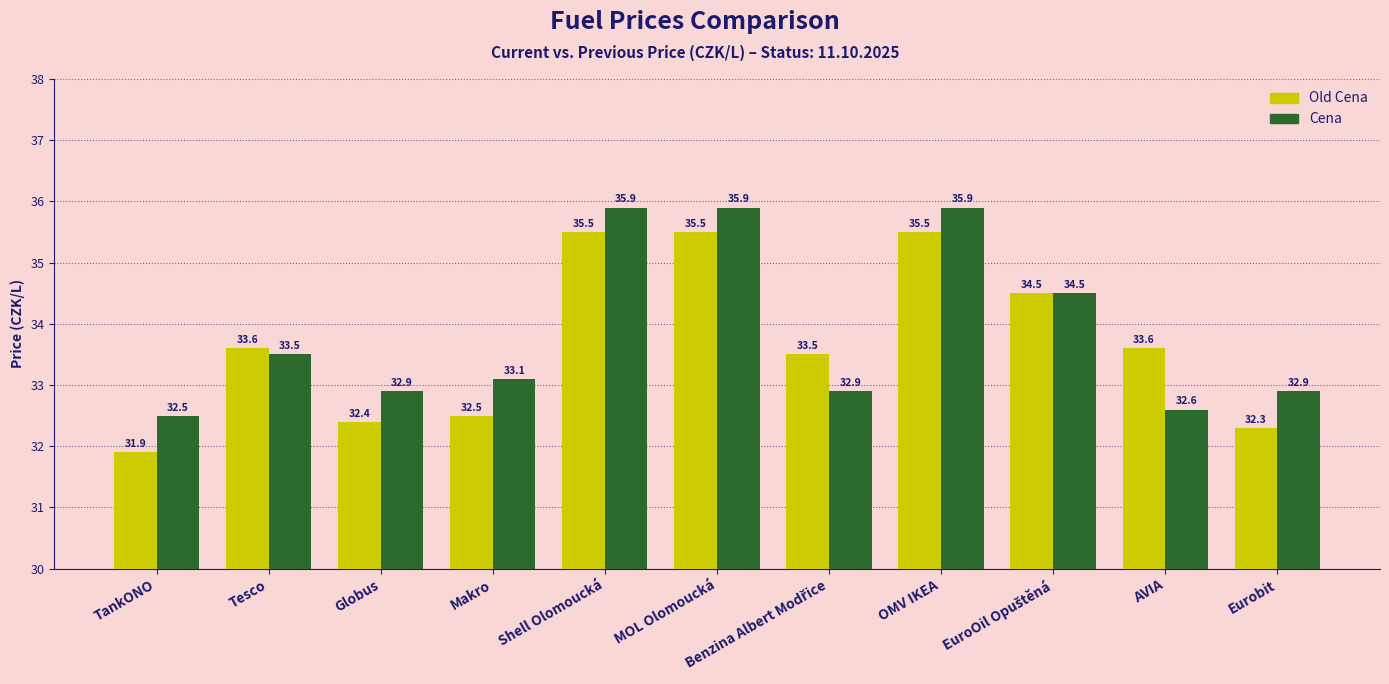

What is the label of the 6th bar from the right?

MOL Olomoucká